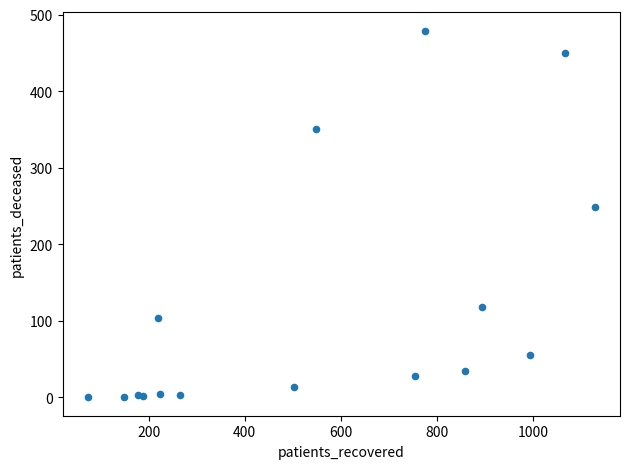

What Y value in the scatter plot is closest to 239?

249